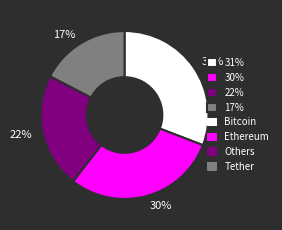

Combined, do 30% and 31% account for over 50%?

Yes